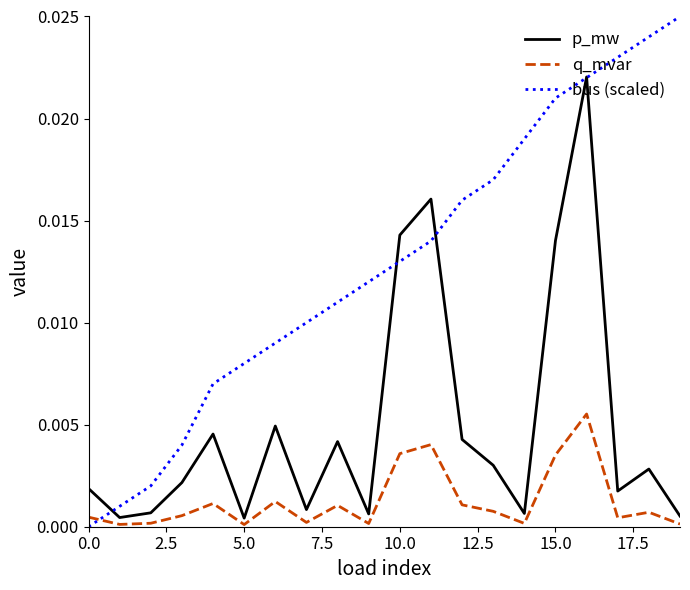

At how many categories does at least one series exceed 0?

20